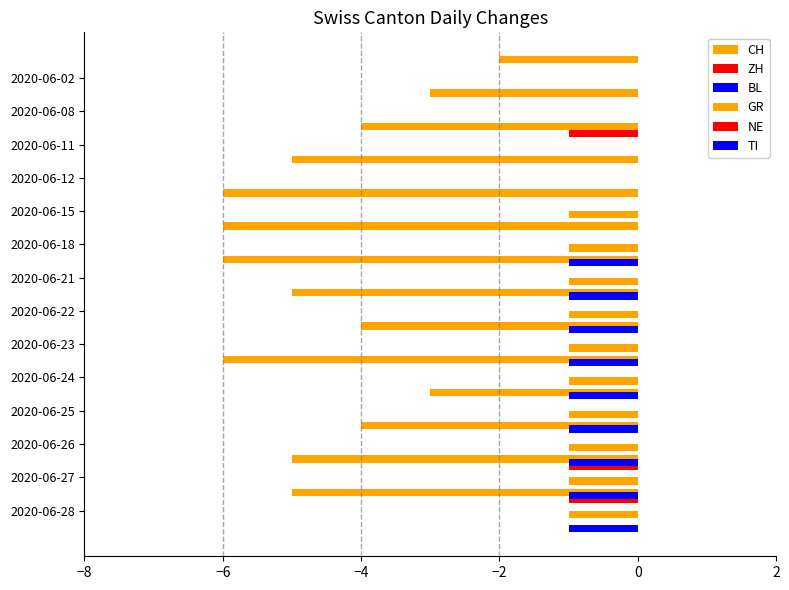

Which series has the largest range (max minus min)?

CH